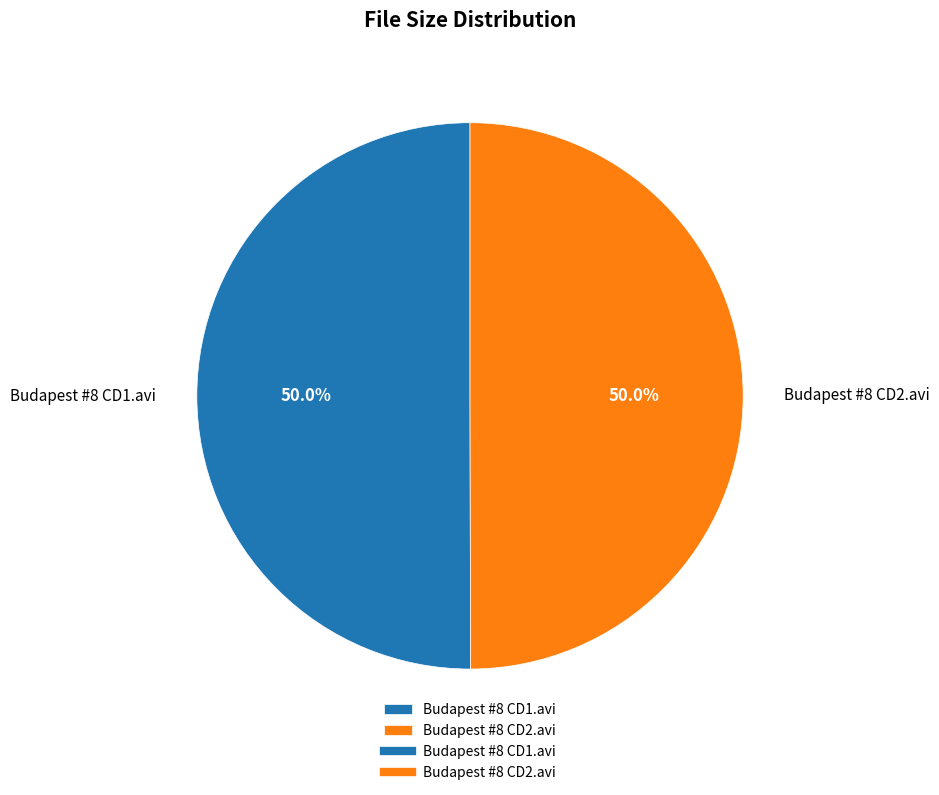

To the nearest percent, what portion does Budapest #8 CD2.avi represent?

50%